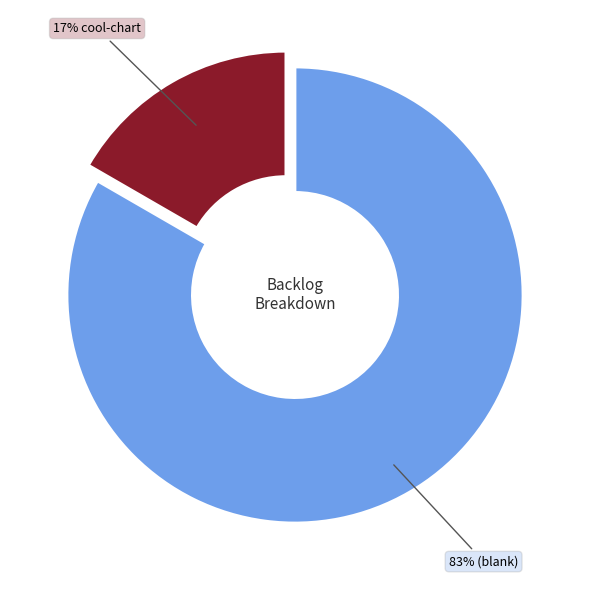

To the nearest percent, what is the average slice percentage?

50%